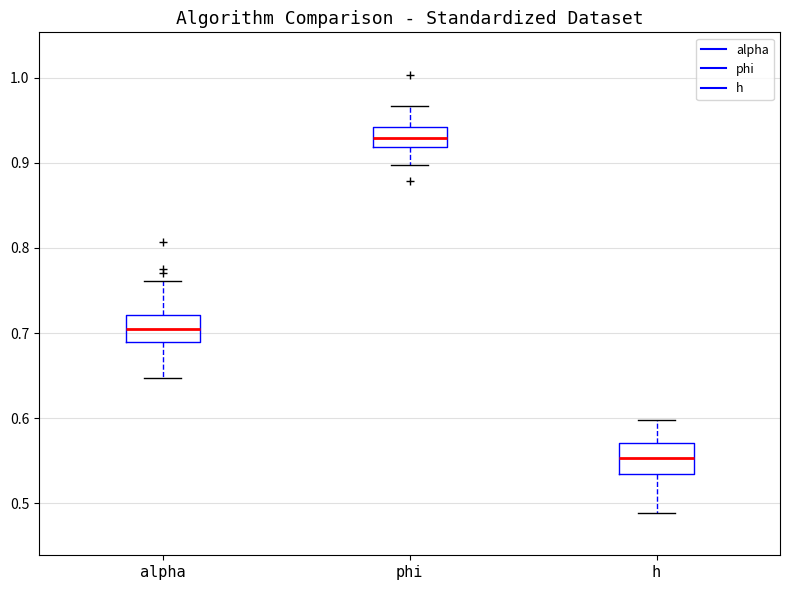

Which box's median line is the lowest?

h